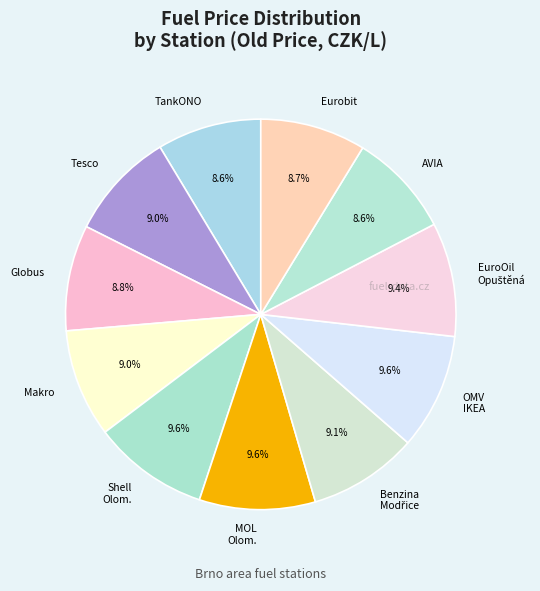

How many slices are in this pie chart?

11